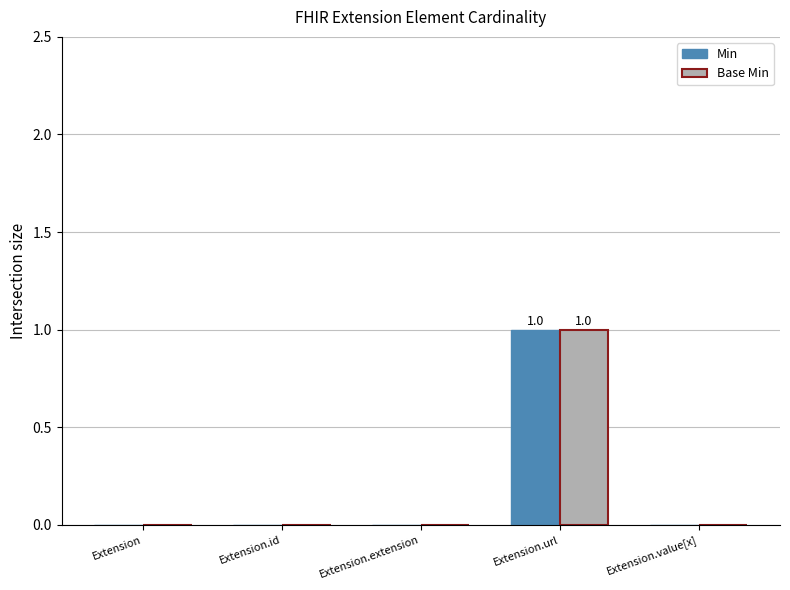

True or false: Base Min has a value of 0 at Extension.value[x].

True